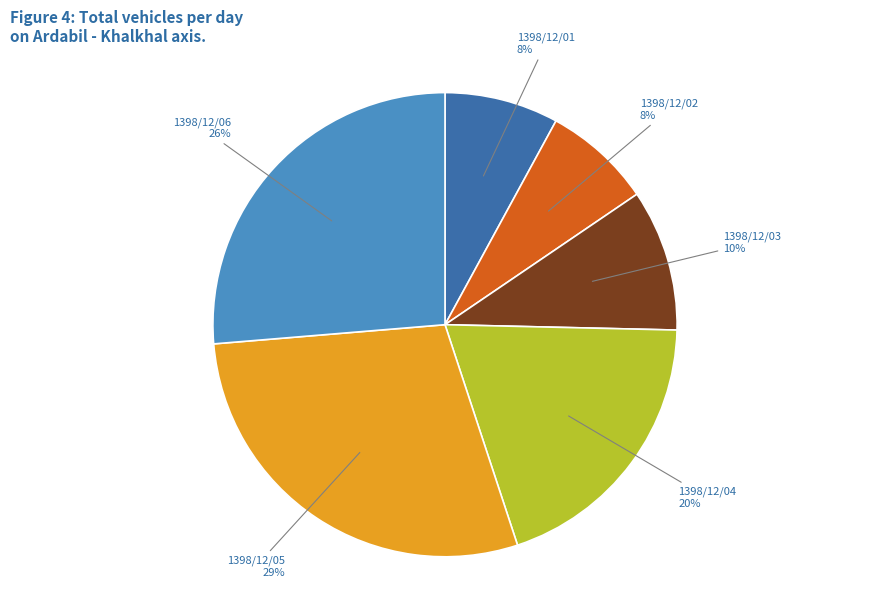

How many segments does this pie chart have?

6